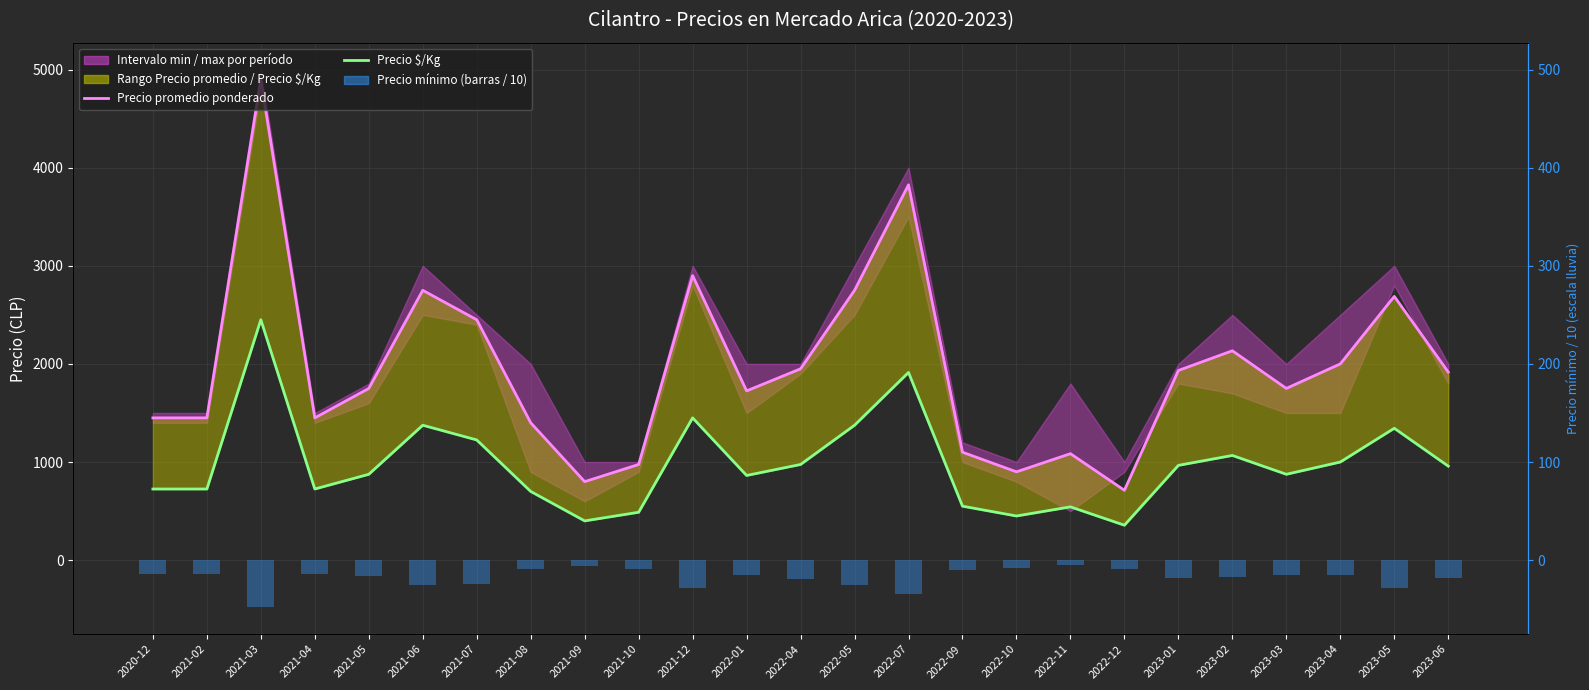

What is the difference between the highest and lowest values at 2021-10?

487